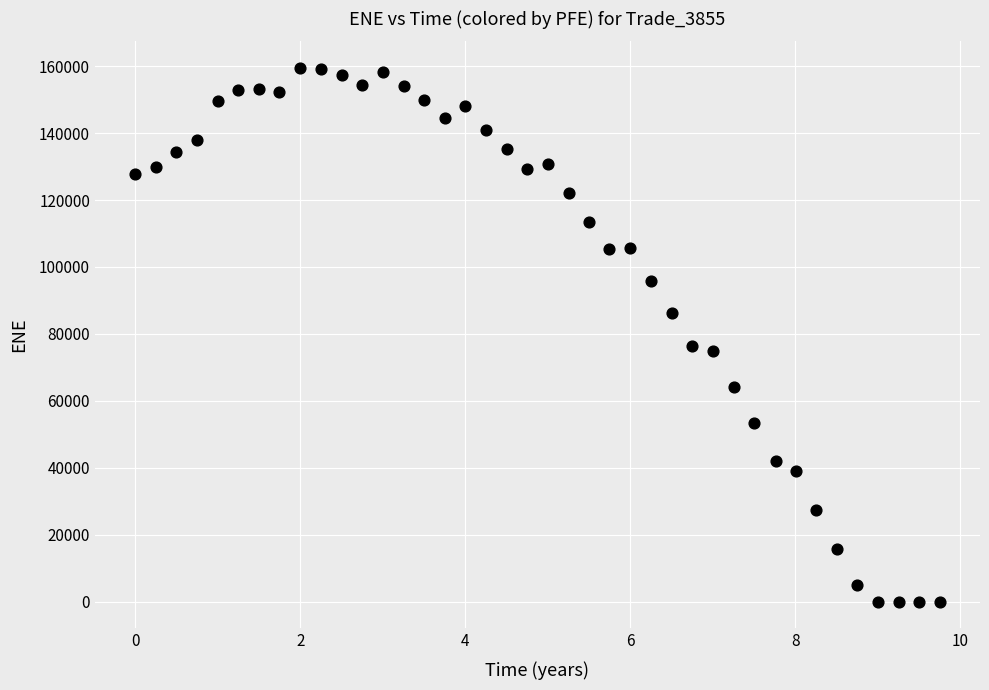

What is the range of Y values (max minus min)?

159432.0